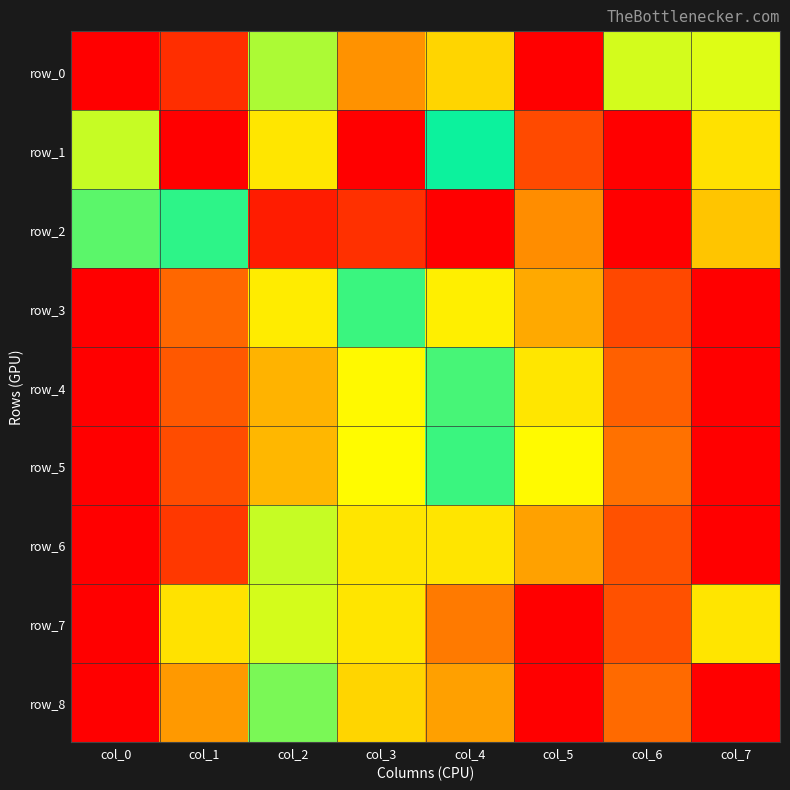

What is the total value across all series at col_0?

4.3